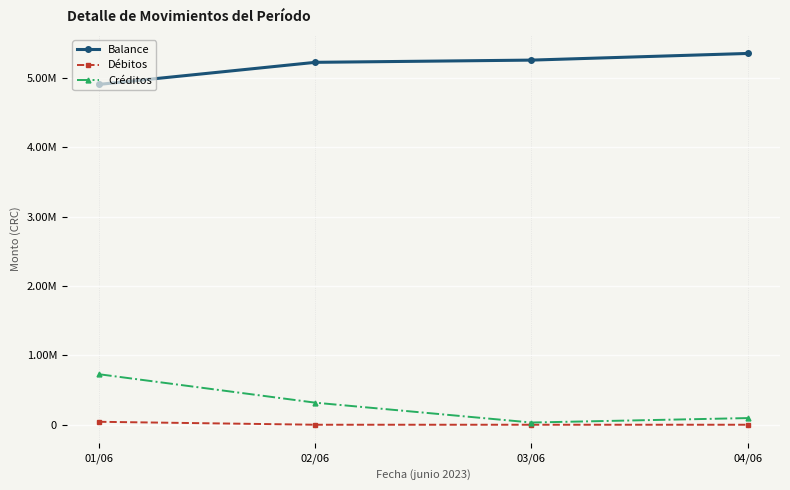

What is the spread (max minus min) of values at 02/06?

5227822.6